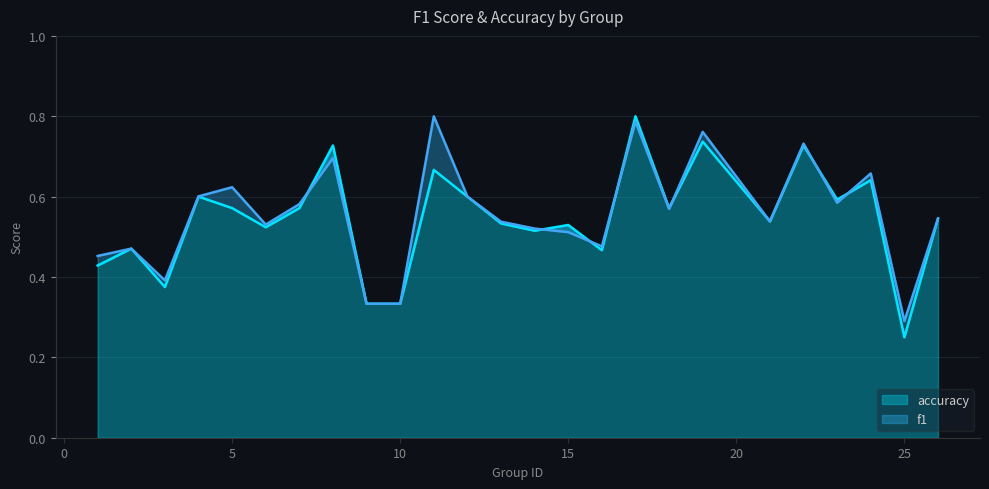

After their last crossing, which series has the higher values: f1 or accuracy?

f1